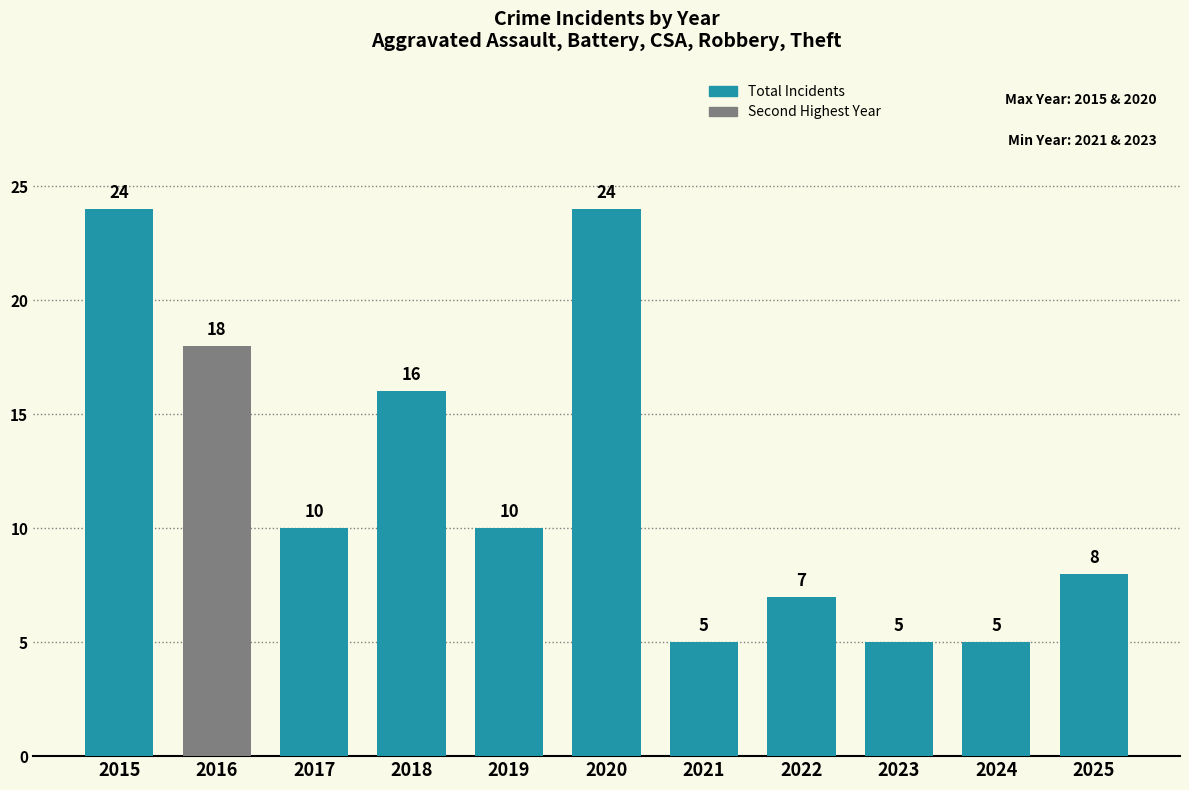

The value at 2019 is 16. True or false?

False